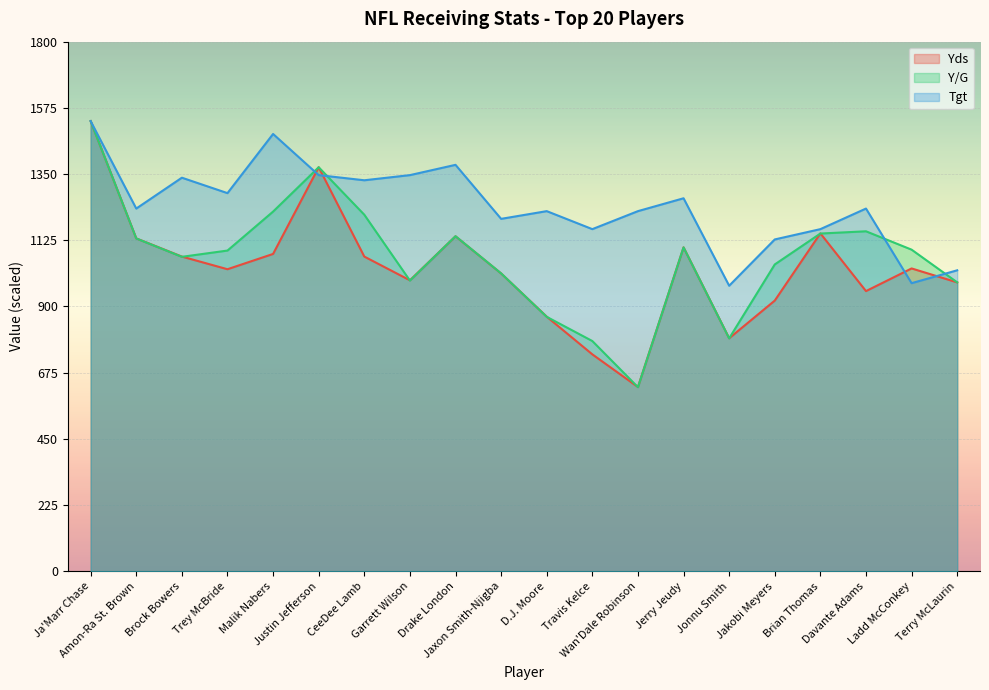

Where does the Tgt series first go above 1232?

Ja'Marr Chase